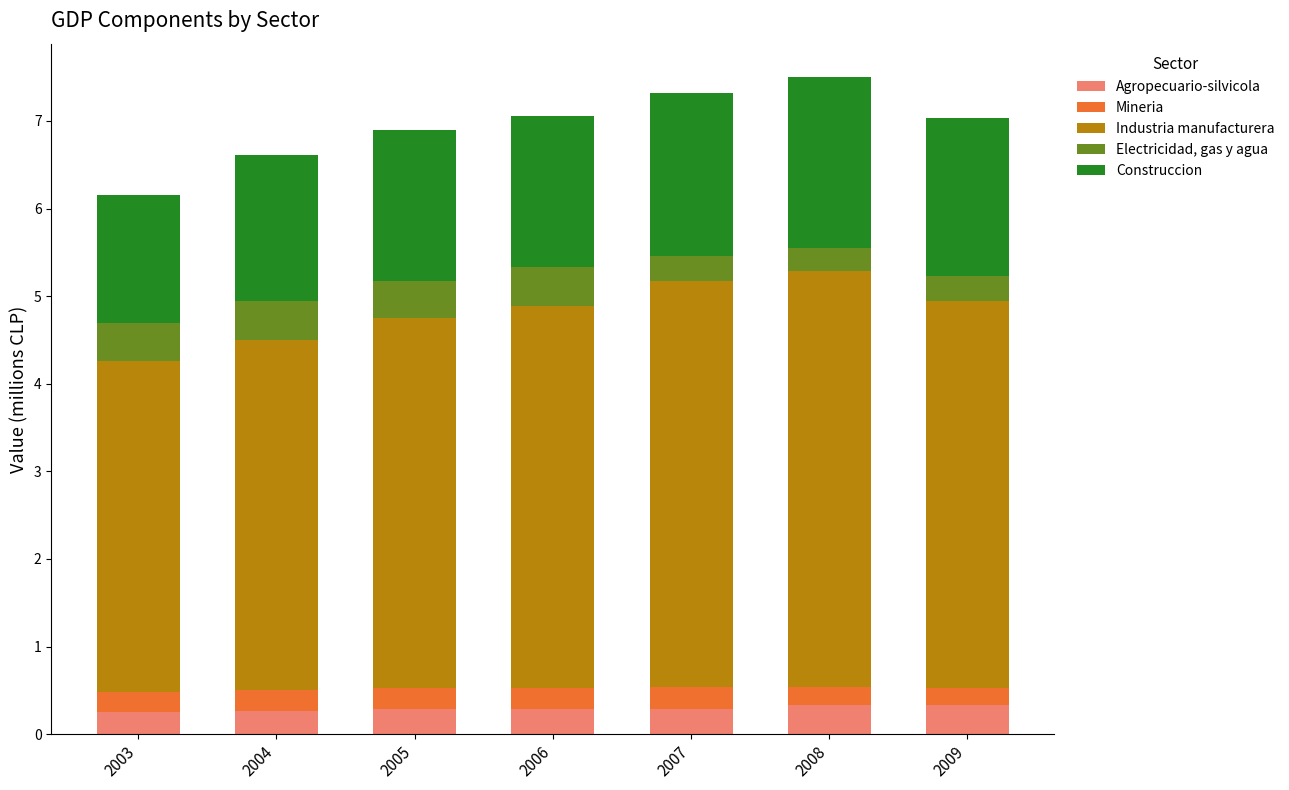

What is the minimum value for Agropecuario-silvicola?

0.3